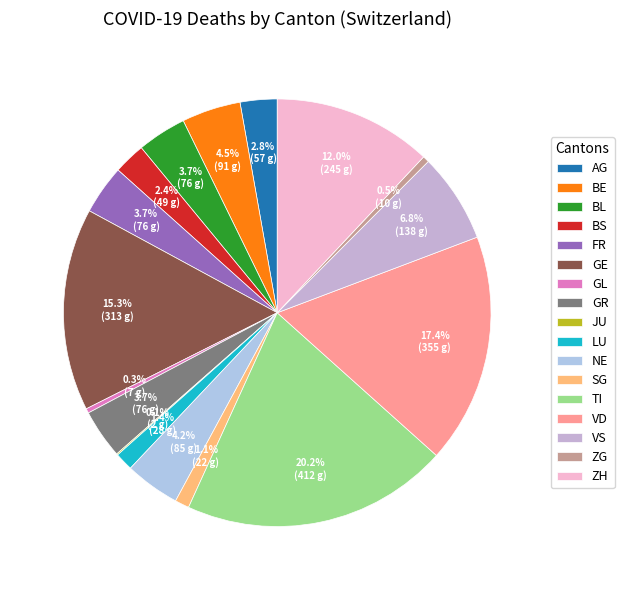

What percentage do NE and VD together represent?

21.5%